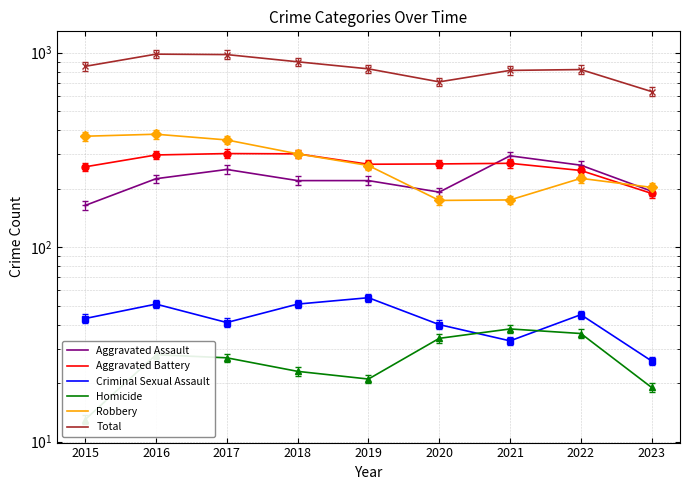

At which category is the sum across all series the highest?

2016